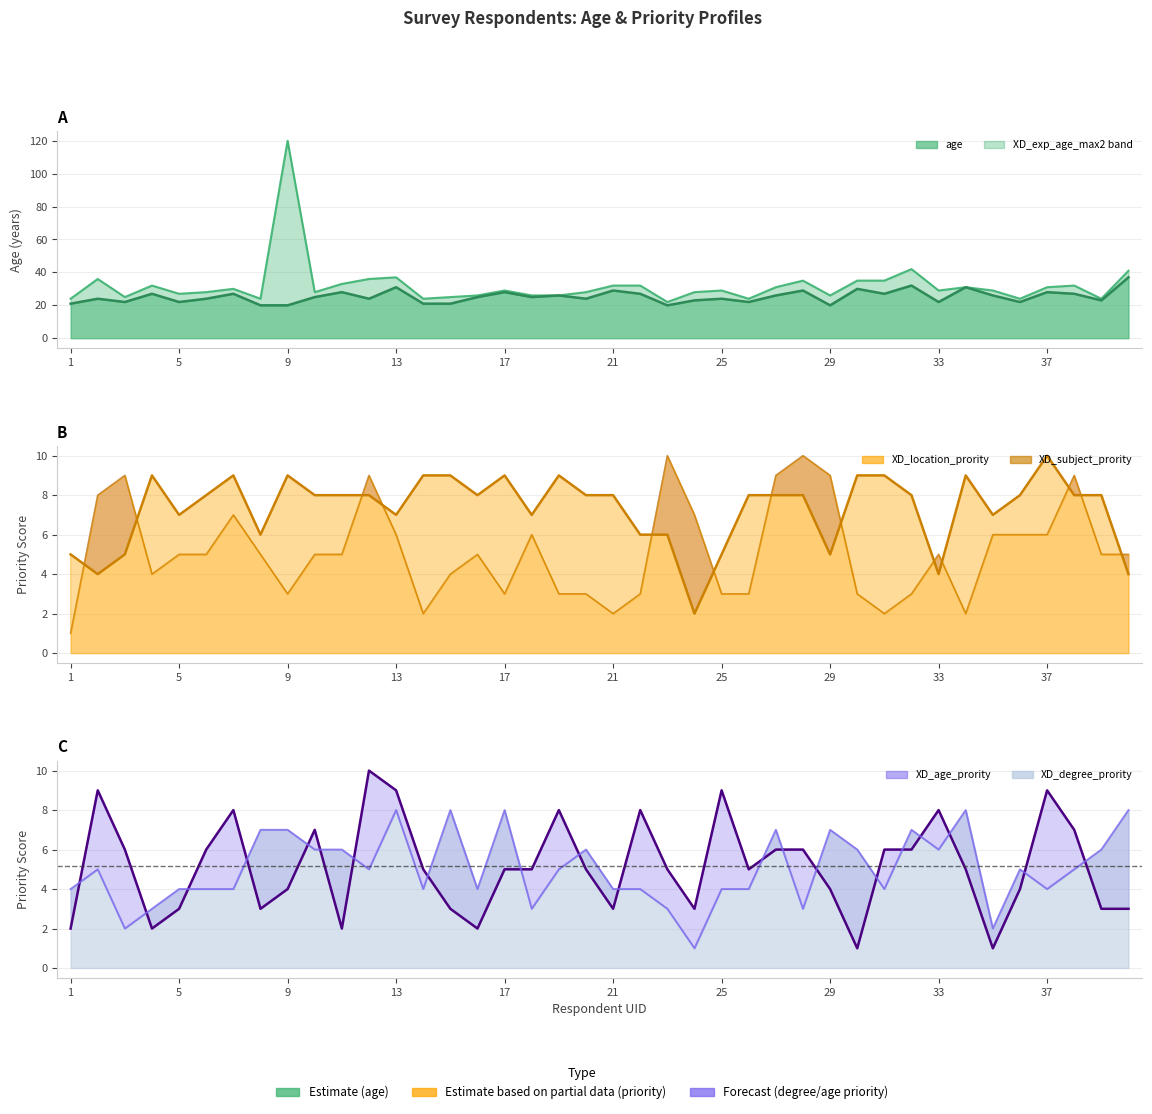

What is the maximum value for XD_subject_prority?

10